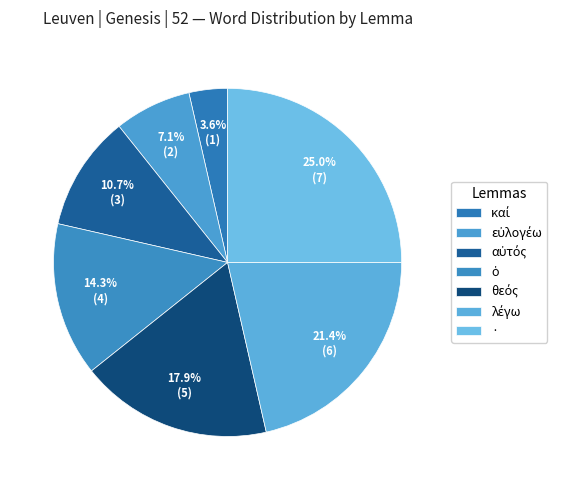

Which category has the smallest portion of the pie?

καί